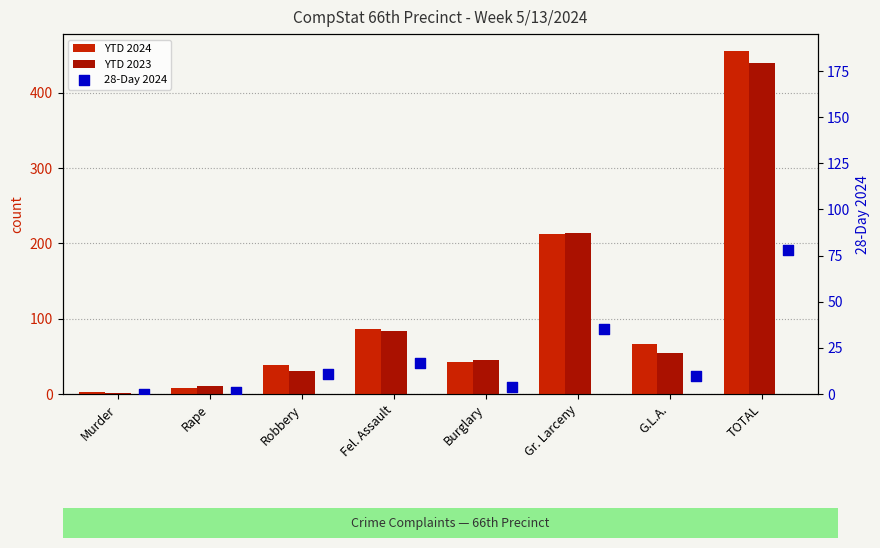

Is the value of 28-Day 2024 at Rape greater than the value of YTD 2023 at Fel. Assault?

No